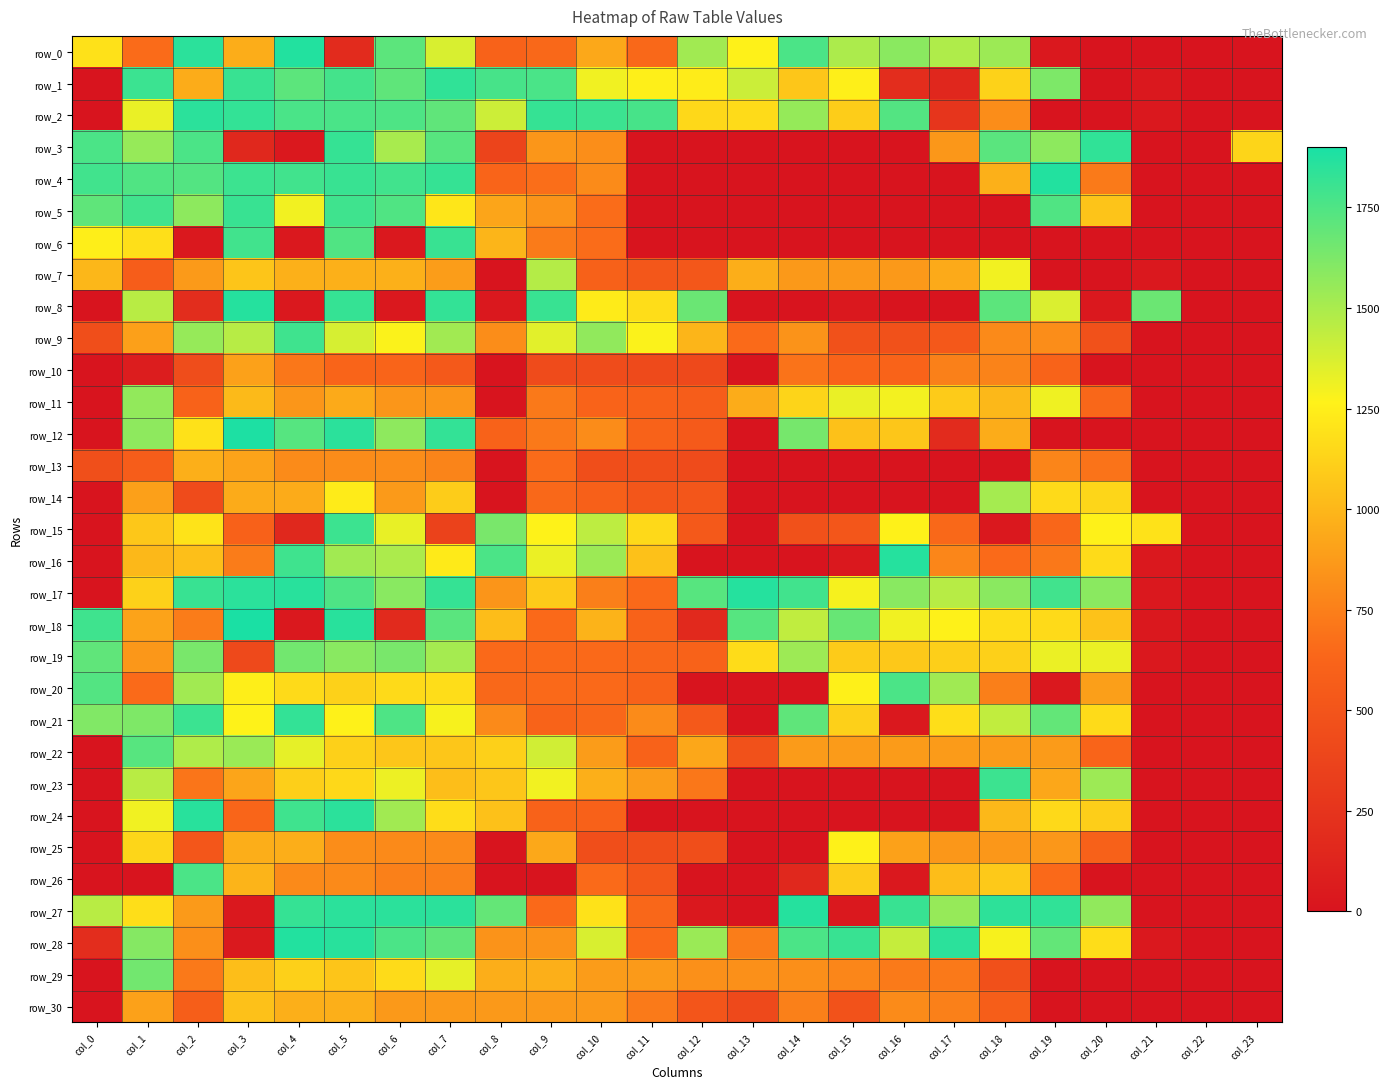

Reading left to right, what are all the values shown in this chart?

row_0: col_0=1191	col_1=657	col_2=1850	col_3=955	col_4=1873	col_5=180	col_6=1714	col_7=1370	col_8=607	col_9=642	col_10=932	col_11=642	col_12=1523	col_13=1262	col_14=1759	col_15=1493	col_16=1585	col_17=1488	col_18=1538	col_19=36	col_20=0	col_21=0	col_22=0	col_23=0
row_1: col_0=0	col_1=1807	col_2=953	col_3=1814	col_4=1714	col_5=1779	col_6=1707	col_7=1836	col_8=1773	col_9=1766	col_10=1304	col_11=1252	col_12=1242	col_13=1407	col_14=1067	col_15=1252	col_16=197	col_17=148	col_18=1122	col_19=1624	col_20=0	col_21=32	col_22=0	col_23=0
row_2: col_0=0	col_1=1323	col_2=1850	col_3=1828	col_4=1766	col_5=1766	col_6=1752	col_7=1701	col_8=1403	col_9=1821	col_10=1807	col_11=1773	col_12=1149	col_13=1164	col_14=1558	col_15=1100	col_16=1739	col_17=261	col_18=812	col_19=0	col_20=0	col_21=33	col_22=0	col_23=0
row_3: col_0=1759	col_1=1553	col_2=1759	col_3=153	col_4=32	col_5=1821	col_6=1503	col_7=1726	col_8=376	col_9=850	col_10=813	col_11=0	col_12=0	col_13=0	col_14=0	col_15=0	col_16=0	col_17=860	col_18=1720	col_19=1580	col_20=1836	col_21=0	col_22=0	col_23=1138
row_4: col_0=1786	col_1=1746	col_2=1739	col_3=1800	col_4=1786	col_5=1814	col_6=1786	col_7=1821	col_8=625	col_9=674	col_10=803	col_11=0	col_12=0	col_13=0	col_14=0	col_15=0	col_16=0	col_17=0	col_18=969	col_19=1873	col_20=726	col_21=0	col_22=0	col_23=0
row_5: col_0=1707	col_1=1786	col_2=1580	col_3=1814	col_4=1301	col_5=1793	col_6=1746	col_7=1216	col_8=921	col_9=840	col_10=661	col_11=0	col_12=0	col_13=0	col_14=0	col_15=0	col_16=0	col_17=0	col_18=0	col_19=1746	col_20=1060	col_21=0	col_22=0	col_23=0
row_6: col_0=1248	col_1=1182	col_2=33	col_3=1786	col_4=33	col_5=1746	col_6=33	col_7=1814	col_8=992	col_9=730	col_10=661	col_11=0	col_12=0	col_13=0	col_14=0	col_15=0	col_16=0	col_17=0	col_18=0	col_19=0	col_20=0	col_21=0	col_22=0	col_23=0
row_7: col_0=999	col_1=567	col_2=869	col_3=1063	col_4=971	col_5=971	col_6=971	col_7=886	col_8=0	col_9=1470	col_10=594	col_11=520	col_12=520	col_13=959	col_14=868	col_15=868	col_16=868	col_17=944	col_18=1301	col_19=0	col_20=0	col_21=32	col_22=0	col_23=0
row_8: col_0=0	col_1=1460	col_2=196	col_3=1865	col_4=33	col_5=1821	col_6=33	col_7=1828	col_8=33	col_9=1814	col_10=1238	col_11=1170	col_12=1677	col_13=0	col_14=0	col_15=33	col_16=0	col_17=0	col_18=1714	col_19=1366	col_20=33	col_21=1671	col_22=0	col_23=0
row_9: col_0=453	col_1=895	col_2=1553	col_3=1465	col_4=1793	col_5=1378	col_6=1276	col_7=1523	col_8=810	col_9=1346	col_10=1569	col_11=1276	col_12=992	col_13=654	col_14=837	col_15=477	col_16=477	col_17=529	col_18=800	col_19=812	col_20=472	col_21=0	col_22=0	col_23=0
row_10: col_0=0	col_1=74	col_2=444	col_3=902	col_4=711	col_5=620	col_6=620	col_7=535	col_8=0	col_9=434	col_10=439	col_11=419	col_12=410	col_13=0	col_14=695	col_15=618	col_16=618	col_17=754	col_18=765	col_19=616	col_20=0	col_21=0	col_22=0	col_23=0
row_11: col_0=0	col_1=1564	col_2=605	col_3=1014	col_4=852	col_5=940	col_6=853	col_7=853	col_8=0	col_9=720	col_10=619	col_11=600	col_12=566	col_13=953	col_14=1130	col_15=1323	col_16=1297	col_17=1090	col_18=1009	col_19=1308	col_20=640	col_21=0	col_22=0	col_23=0
row_12: col_0=0	col_1=1574	col_2=1188	col_3=1888	col_4=1733	col_5=1850	col_6=1574	col_7=1828	col_8=609	col_9=722	col_10=807	col_11=612	col_12=542	col_13=0	col_14=1641	col_15=1043	col_16=1072	col_17=180	col_18=953	col_19=0	col_20=0	col_21=0	col_22=0	col_23=0
row_13: col_0=459	col_1=568	col_2=963	col_3=912	col_4=805	col_5=806	col_6=809	col_7=769	col_8=0	col_9=659	col_10=454	col_11=454	col_12=427	col_13=0	col_14=0	col_15=0	col_16=0	col_17=0	col_18=0	col_19=776	col_20=694	col_21=0	col_22=0	col_23=0
row_14: col_0=0	col_1=896	col_2=434	col_3=949	col_4=949	col_5=1238	col_6=871	col_7=1095	col_8=0	col_9=643	col_10=587	col_11=517	col_12=517	col_13=0	col_14=0	col_15=0	col_16=0	col_17=0	col_18=1513	col_19=1158	col_20=1141	col_21=0	col_22=0	col_23=0
row_15: col_0=0	col_1=1075	col_2=1200	col_3=598	col_4=154	col_5=1800	col_6=1327	col_7=363	col_8=1635	col_9=1269	col_10=1447	col_11=1155	col_12=538	col_13=0	col_14=474	col_15=519	col_16=1262	col_17=644	col_18=33	col_19=638	col_20=1265	col_21=1194	col_22=0	col_23=0
row_16: col_0=0	col_1=1003	col_2=1036	col_3=737	col_4=1793	col_5=1523	col_6=1493	col_7=1232	col_8=1759	col_9=1319	col_10=1538	col_11=1043	col_12=0	col_13=0	col_14=0	col_15=33	col_16=1865	col_17=782	col_18=654	col_19=719	col_20=1164	col_21=32	col_22=0	col_23=0
row_17: col_0=0	col_1=1119	col_2=1814	col_3=1850	col_4=1858	col_5=1752	col_6=1590	col_7=1821	col_8=849	col_9=1085	col_10=748	col_11=647	col_12=1726	col_13=1865	col_14=1786	col_15=1290	col_16=1590	col_17=1465	col_18=1585	col_19=1786	col_20=1585	col_21=32	col_22=0	col_23=0
row_18: col_0=1793	col_1=912	col_2=736	col_3=1896	col_4=33	col_5=1858	col_6=171	col_7=1720	col_8=1030	col_9=647	col_10=980	col_11=612	col_12=166	col_13=1733	col_14=1438	col_15=1683	col_16=1304	col_17=1265	col_18=1170	col_19=1161	col_20=1053	col_21=31	col_22=0	col_23=0
row_19: col_0=1701	col_1=855	col_2=1635	col_3=414	col_4=1653	col_5=1590	col_6=1635	col_7=1513	col_8=650	col_9=650	col_10=650	col_11=638	col_12=602	col_13=1167	col_14=1533	col_15=1090	col_16=1077	col_17=1106	col_18=1114	col_19=1319	col_20=1319	col_21=32	col_22=0	col_23=0
row_20: col_0=1739	col_1=654	col_2=1523	col_3=1248	col_4=1158	col_5=1119	col_6=1158	col_7=1170	col_8=642	col_9=651	col_10=649	col_11=605	col_12=0	col_13=0	col_14=0	col_15=1258	col_16=1759	col_17=1528	col_18=748	col_19=33	col_20=891	col_21=0	col_22=0	col_23=0
row_21: col_0=1612	col_1=1618	col_2=1807	col_3=1269	col_4=1828	col_5=1262	col_6=1752	col_7=1286	col_8=800	col_9=614	col_10=641	col_11=805	col_12=537	col_13=0	col_14=1707	col_15=1116	col_16=33	col_17=1179	col_18=1433	col_19=1695	col_20=1164	col_21=0	col_22=0	col_23=0
row_22: col_0=0	col_1=1726	col_2=1488	col_3=1543	col_4=1334	col_5=1116	col_6=1072	col_7=1072	col_8=1114	col_9=1395	col_10=881	col_11=605	col_12=929	col_13=473	col_14=873	col_15=873	col_16=873	col_17=873	col_18=873	col_19=873	col_20=626	col_21=0	col_22=0	col_23=0
row_23: col_0=0	col_1=1460	col_2=704	col_3=923	col_4=1108	col_5=1149	col_6=1315	col_7=1034	col_8=1072	col_9=1301	col_10=963	col_11=881	col_12=714	col_13=0	col_14=0	col_15=0	col_16=0	col_17=0	col_18=1800	col_19=929	col_20=1533	col_21=0	col_22=0	col_23=0
row_24: col_0=0	col_1=1304	col_2=1858	col_3=634	col_4=1793	col_5=1850	col_6=1523	col_7=1170	col_8=1046	col_9=612	col_10=600	col_11=0	col_12=0	col_13=0	col_14=0	col_15=0	col_16=0	col_17=0	col_18=1007	col_19=1155	col_20=1103	col_21=0	col_22=0	col_23=0
row_25: col_0=0	col_1=1141	col_2=517	col_3=961	col_4=961	col_5=812	col_6=799	col_7=799	col_8=0	col_9=934	col_10=454	col_11=451	col_12=451	col_13=0	col_14=0	col_15=1265	col_16=905	col_17=855	col_18=855	col_19=855	col_20=596	col_21=0	col_22=0	col_23=0
row_26: col_0=0	col_1=0	col_2=1759	col_3=988	col_4=800	col_5=798	col_6=755	col_7=755	col_8=0	col_9=0	col_10=655	col_11=523	col_12=0	col_13=0	col_14=154	col_15=1095	col_16=33	col_17=1027	col_18=1080	col_19=646	col_20=0	col_21=0	col_22=0	col_23=0
row_27: col_0=1460	col_1=1179	col_2=869	col_3=33	col_4=1821	col_5=1850	col_6=1850	col_7=1850	col_8=1689	col_9=647	col_10=1197	col_11=641	col_12=33	col_13=0	col_14=1865	col_15=37	col_16=1814	col_17=1553	col_18=1843	col_19=1836	col_20=1569	col_21=0	col_22=0	col_23=0
row_28: col_0=199	col_1=1601	col_2=822	col_3=38	col_4=1873	col_5=1858	col_6=1759	col_7=1707	col_8=838	col_9=838	col_10=1370	col_11=652	col_12=1543	col_13=740	col_14=1759	col_15=1814	col_16=1424	col_17=1850	col_18=1286	col_19=1695	col_20=1170	col_21=32	col_22=0	col_23=0
row_29: col_0=0	col_1=1653	col_2=721	col_3=1032	col_4=1116	col_5=1065	col_6=1164	col_7=1334	col_8=961	col_9=963	col_10=879	col_11=871	col_12=825	col_13=825	col_14=822	col_15=783	col_16=725	col_17=721	col_18=467	col_19=0	col_20=0	col_21=0	col_22=0	col_23=0
row_30: col_0=0	col_1=903	col_2=572	col_3=1043	col_4=967	col_5=967	col_6=865	col_7=865	col_8=865	col_9=865	col_10=865	col_11=726	col_12=504	col_13=410	col_14=750	col_15=484	col_16=805	col_17=756	col_18=577	col_19=0	col_20=0	col_21=0	col_22=0	col_23=0